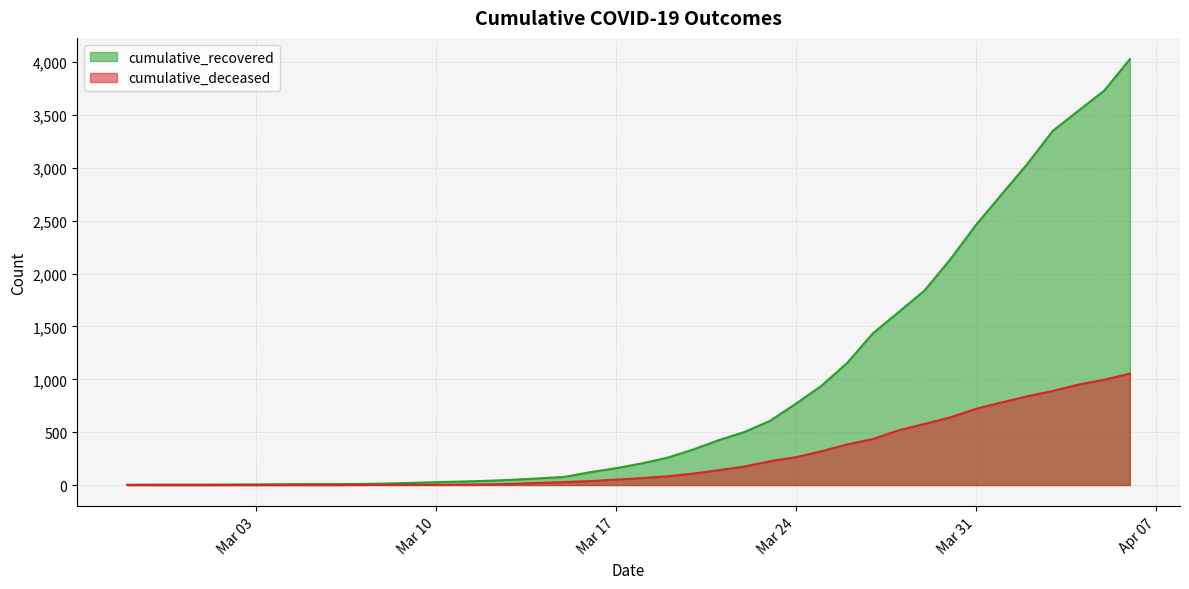

Does the chart have visible grid lines?

Yes